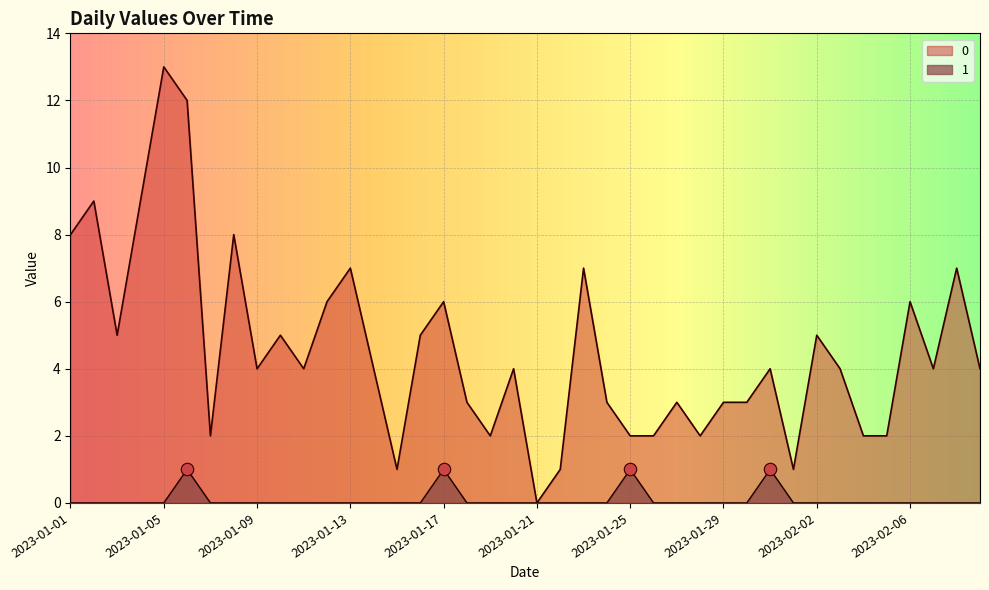

What are all the series names shown in the legend?

0, 1